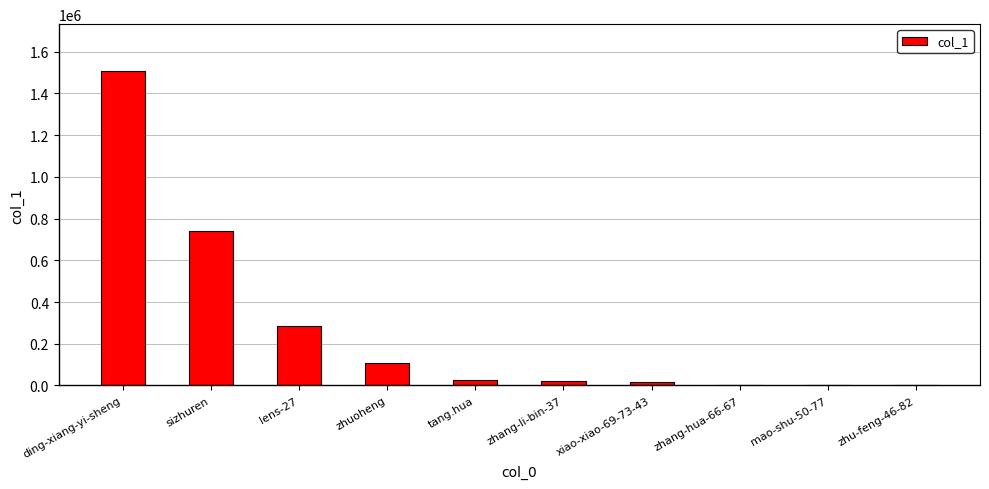

Count the number of categories in the chart.

10